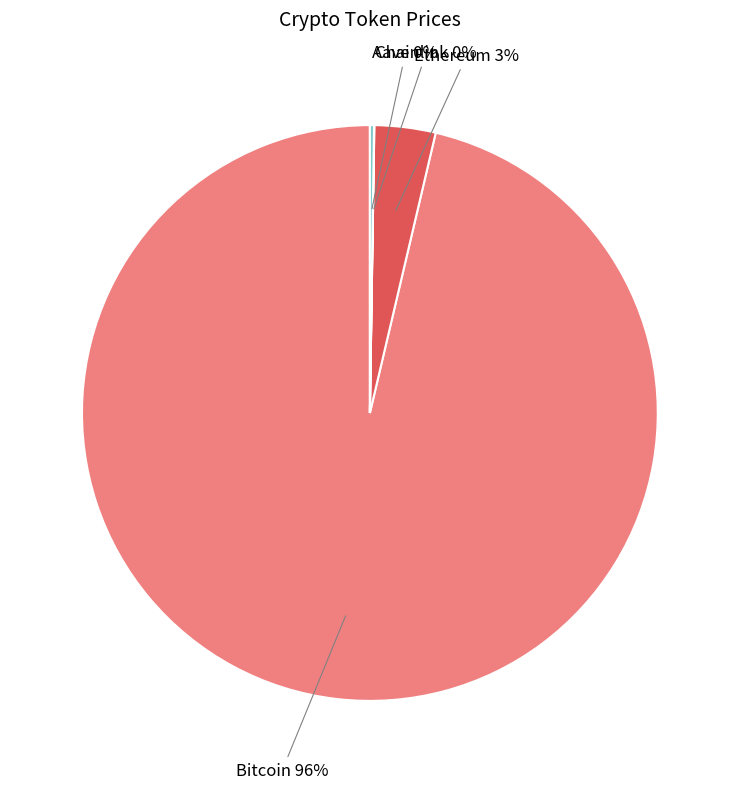

True or false: Ethereum accounts for 10% of the total.

False